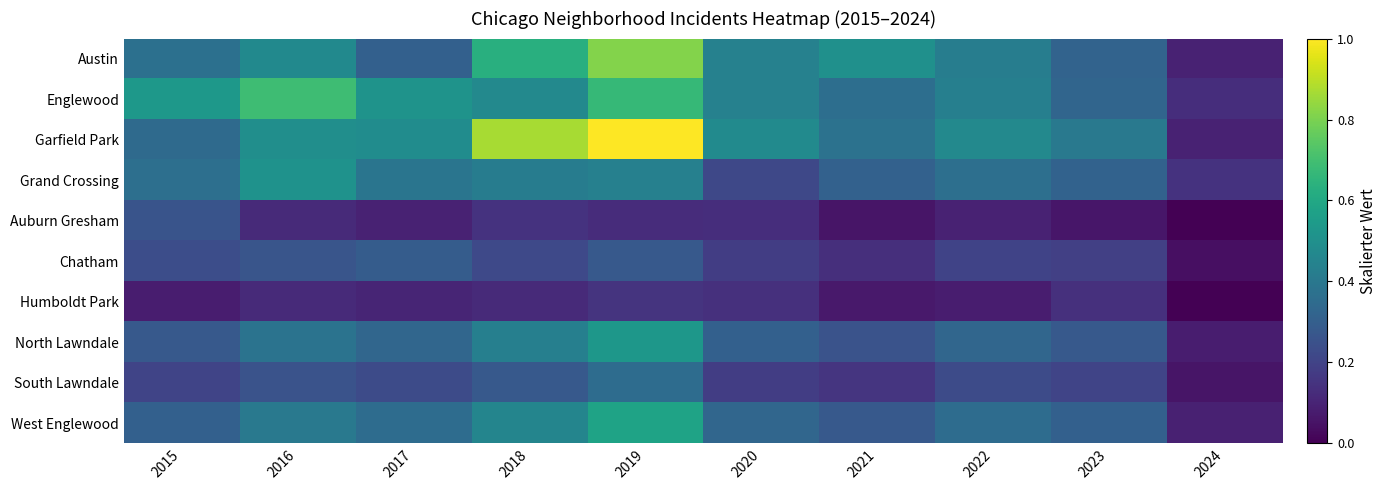

What is the total value across all series at 2022?

3.0